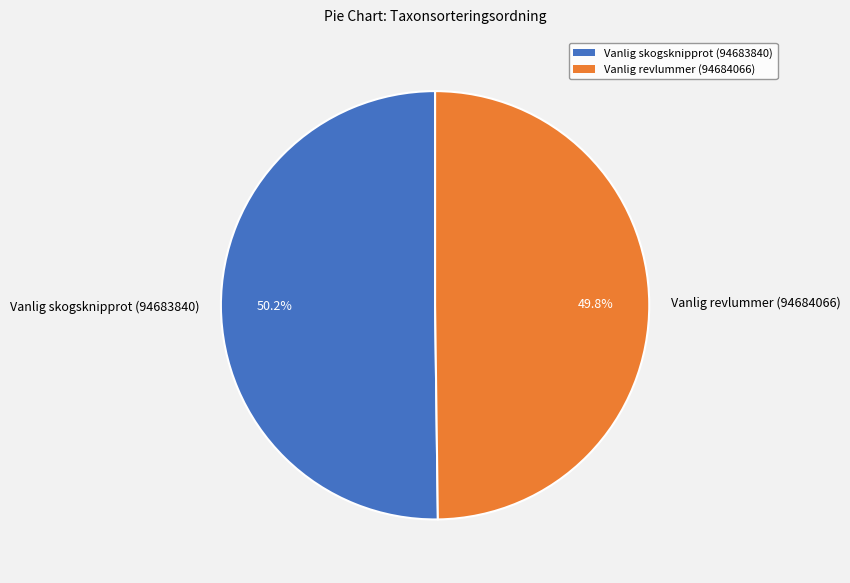

Is it true that Vanlig skogsknipprot (94683840) is 50% of the pie?

True